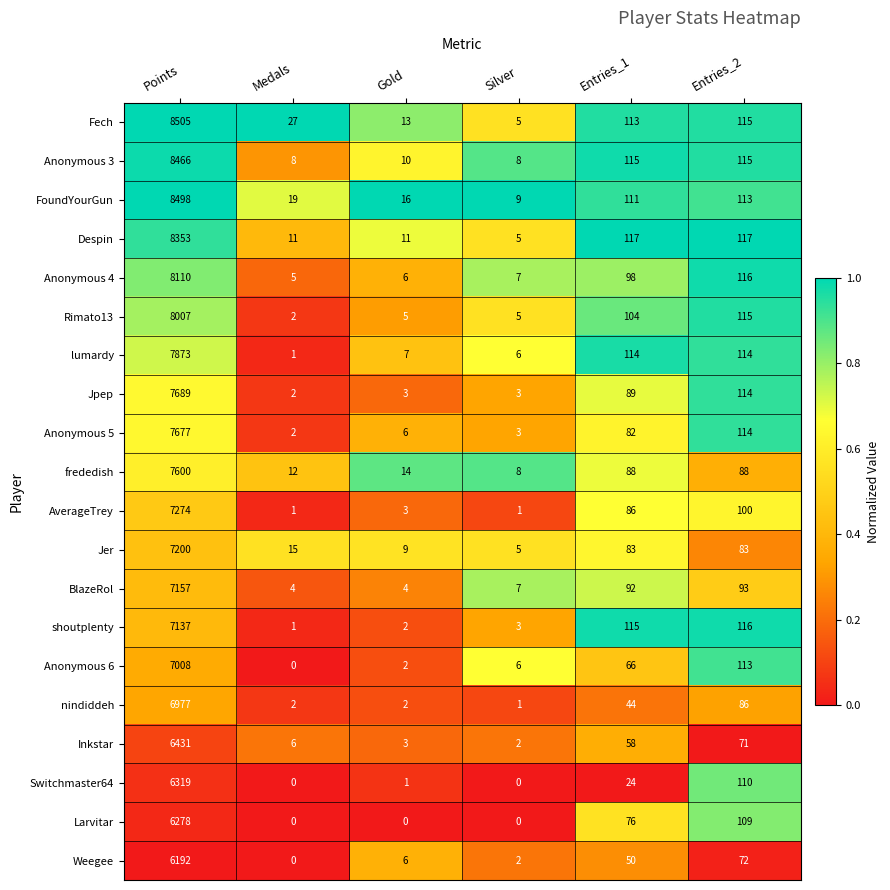

At how many categories does at least one series exceed 0?

6